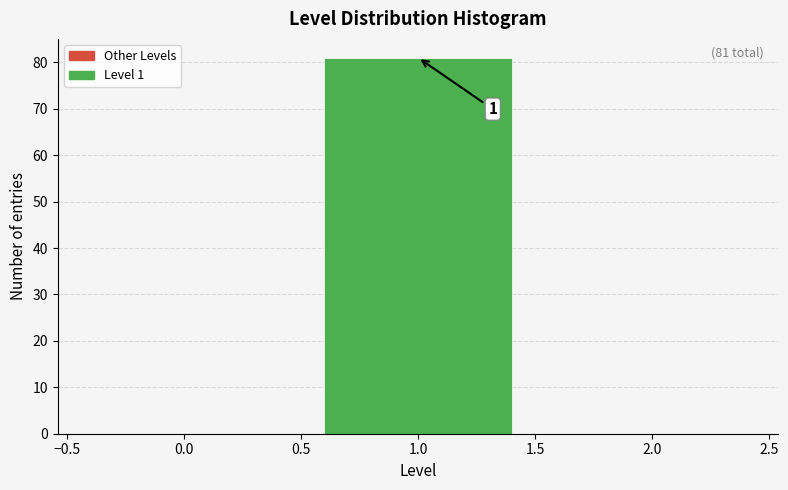

Which range on the x-axis has the tallest bar?

0.5 to 1.5